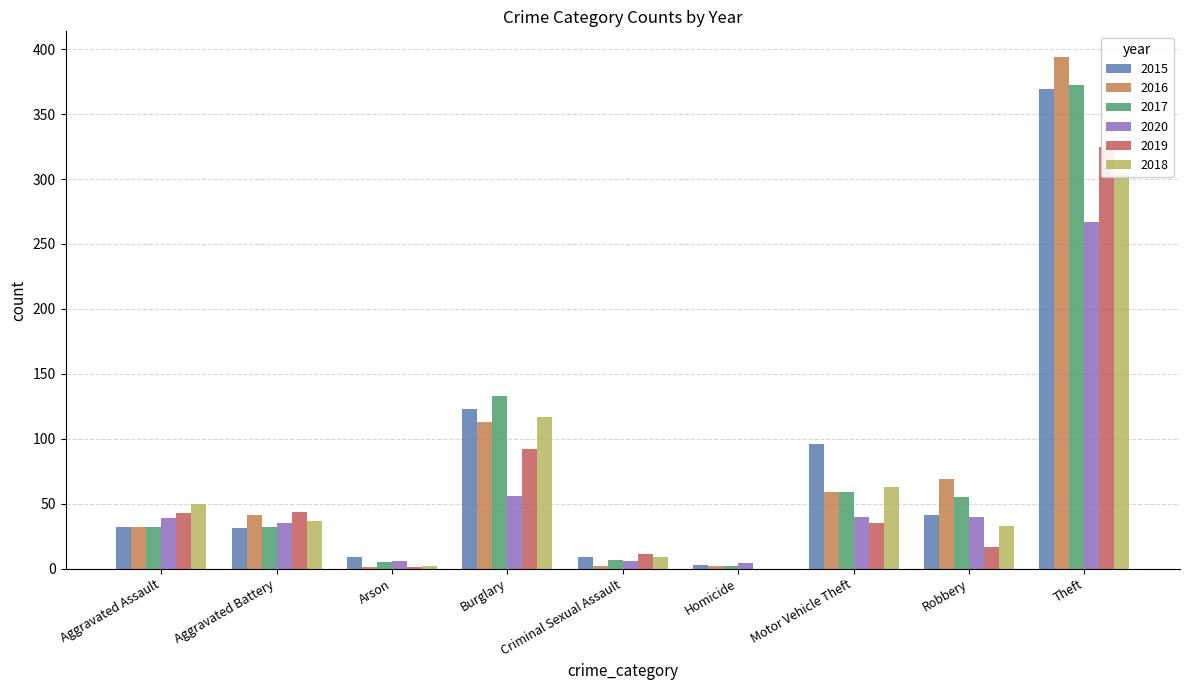

What is the value of the 2016 bar at the 3rd from the left?

1